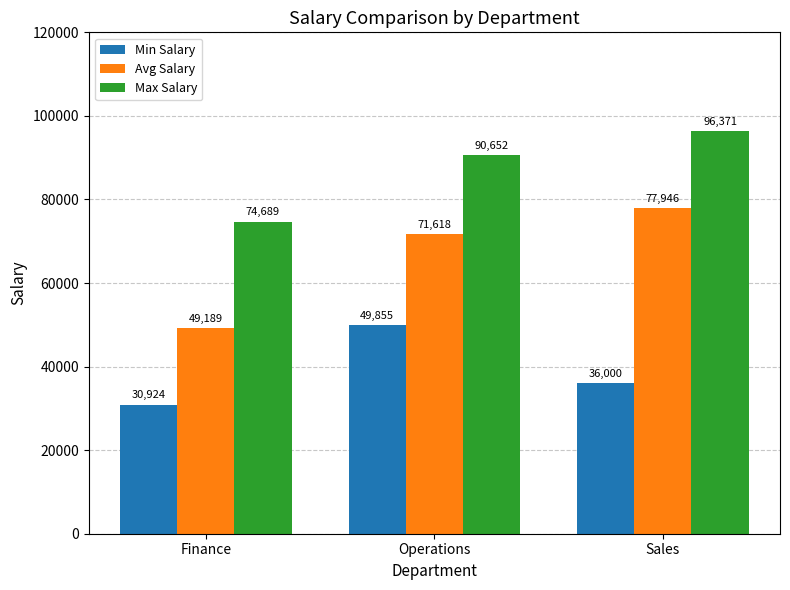

The value of Max Salary at Finance is 74689. True or false?

True